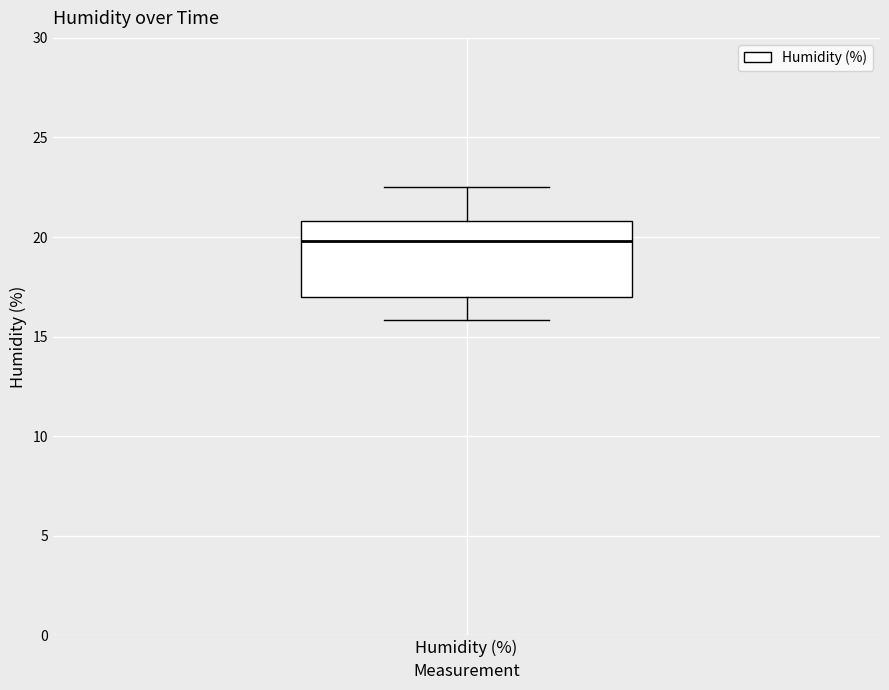

Transcribe this box plot: give where the median line is, the range the box spans, and where the two whiskers end, as read against the y-axis. The values are not printed on the chart, so give them approximately, as read against the axis.

median 20.0, box 17.0 to 21.0, whiskers 16.0 to 22.5